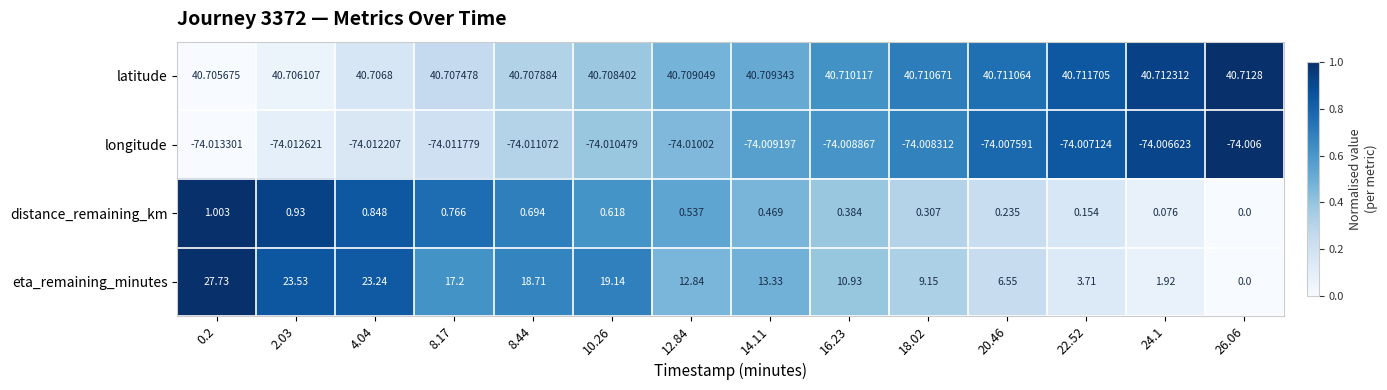

Rank the series at 18.02 from lowest to highest value.

longitude, distance_remaining_km, eta_remaining_minutes, latitude